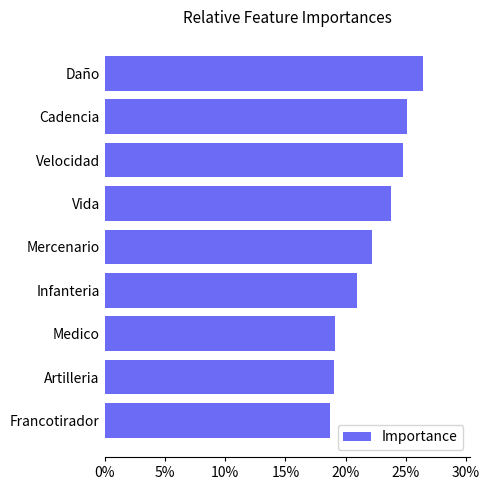

Reading top to bottom, transcribe all the data shown in this chart.

Daño=26.4	Cadencia=25.1	Velocidad=24.8	Vida=23.8	Mercenario=22.2	Infanteria=20.9	Medico=19.2	Artilleria=19.0	Francotirador=18.7